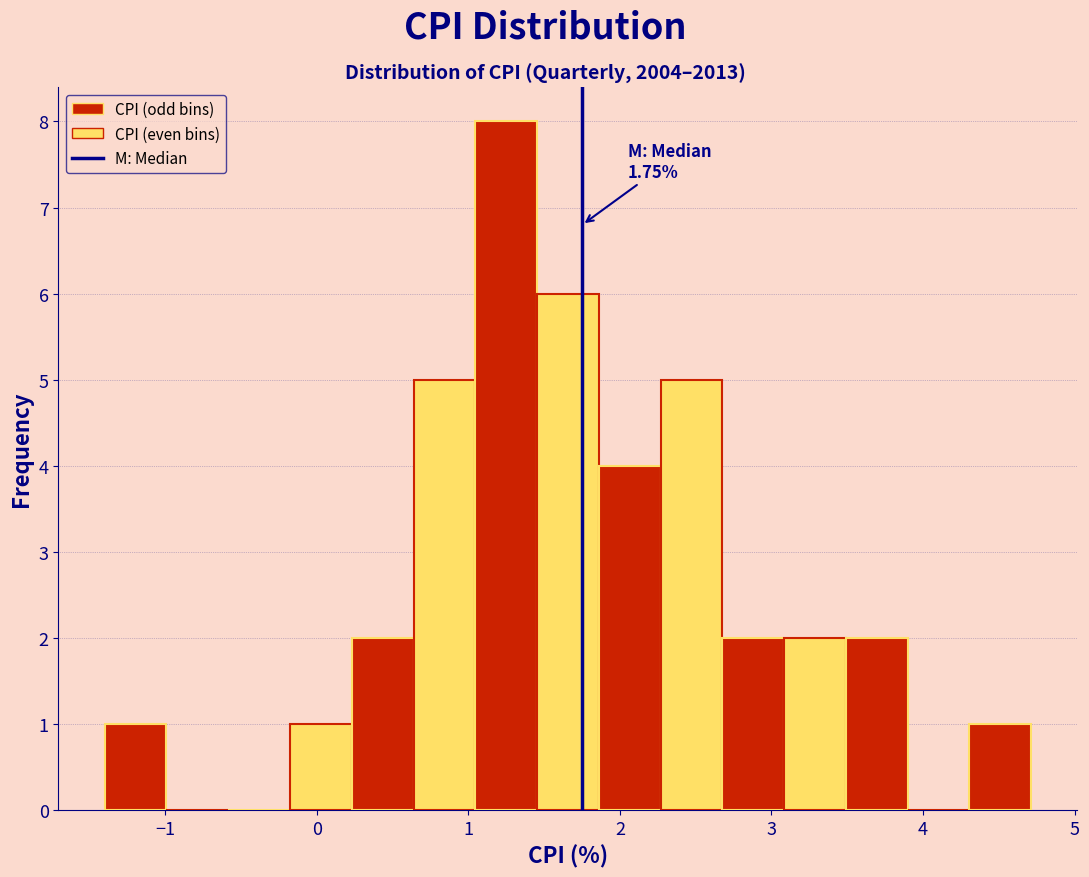

Which range on the x-axis has the tallest bar?

1.0 to 1.5